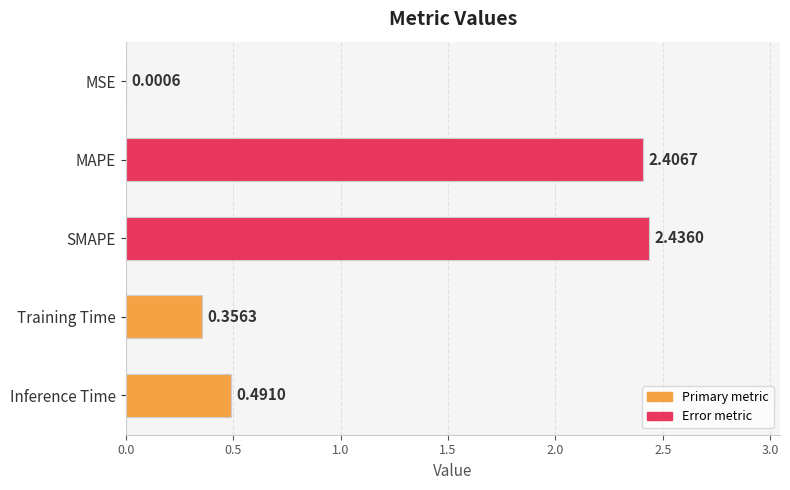

What is the ratio of the value at SMAPE to the value at MAPE?

1.0